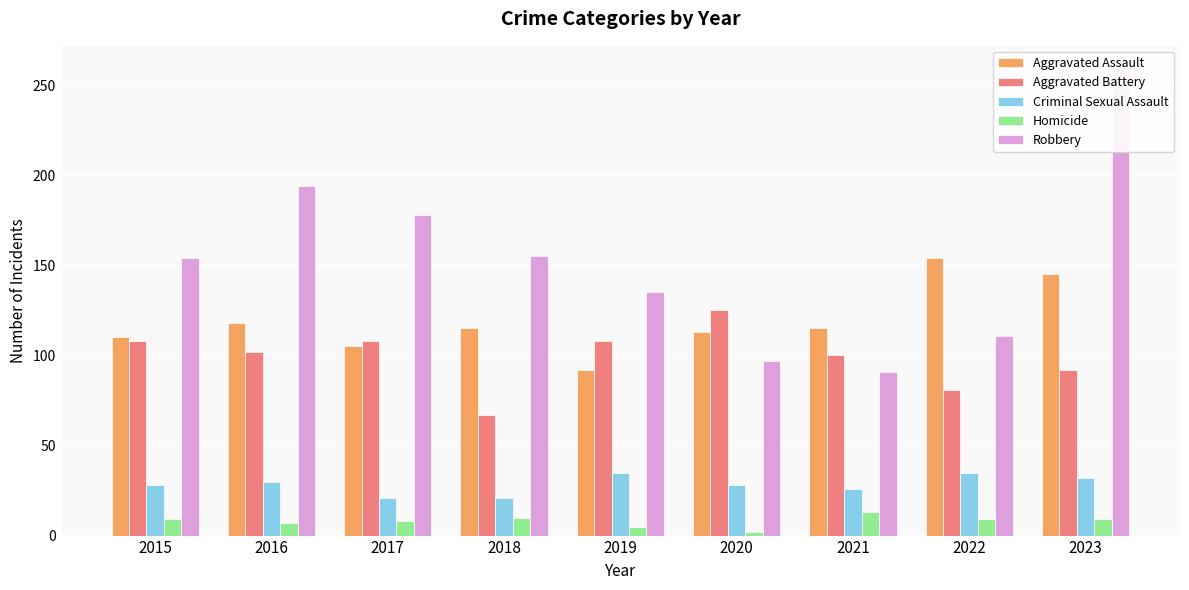

Reading right to left, extract all data points from this chart.

Aggravated Assault: 2023=145	2022=154	2021=115	2020=113	2019=92	2018=115	2017=105	2016=118	2015=110
Aggravated Battery: 2023=92	2022=81	2021=100	2020=125	2019=108	2018=67	2017=108	2016=102	2015=108
Criminal Sexual Assault: 2023=32	2022=35	2021=26	2020=28	2019=35	2018=21	2017=21	2016=30	2015=28
Homicide: 2023=9	2022=9	2021=13	2020=2	2019=5	2018=10	2017=8	2016=7	2015=9
Robbery: 2023=259	2022=111	2021=91	2020=97	2019=135	2018=155	2017=178	2016=194	2015=154